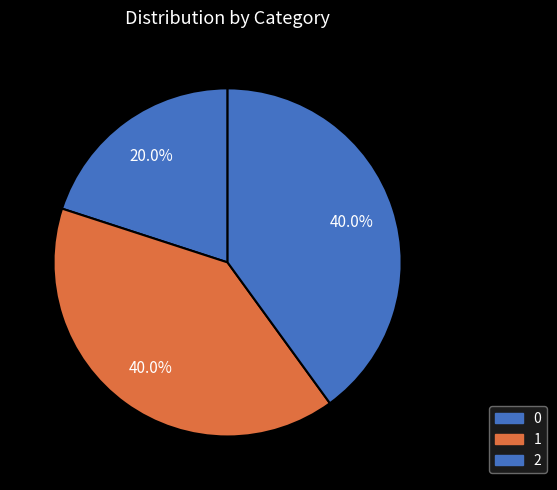

How many slices are in this pie chart?

3